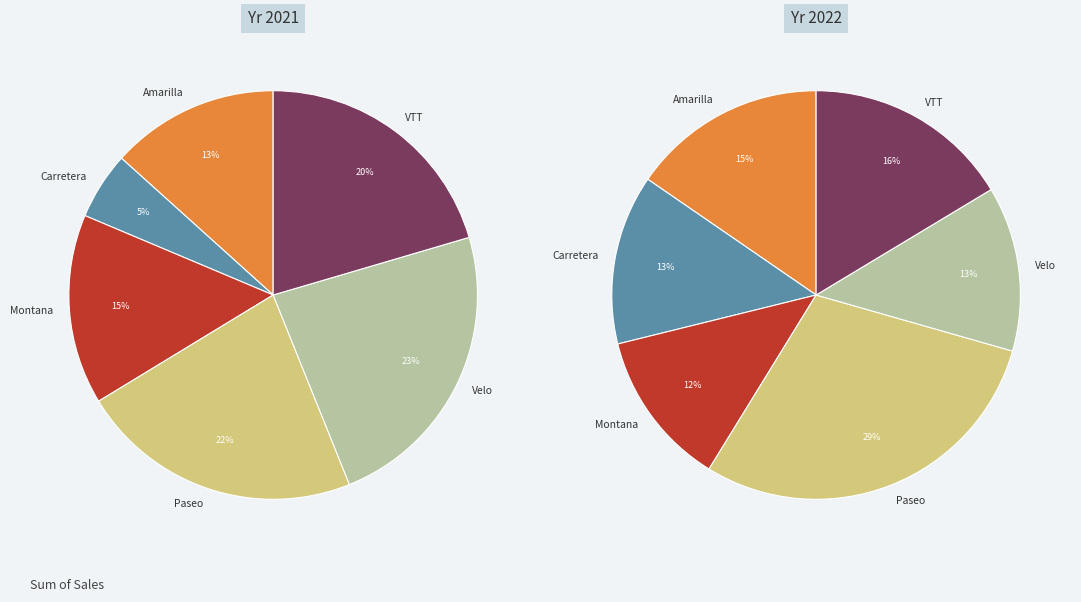

Rank the categories by Yr 2022 value from lowest to highest.

Montana, Velo, Carretera, Amarilla, VTT, Paseo